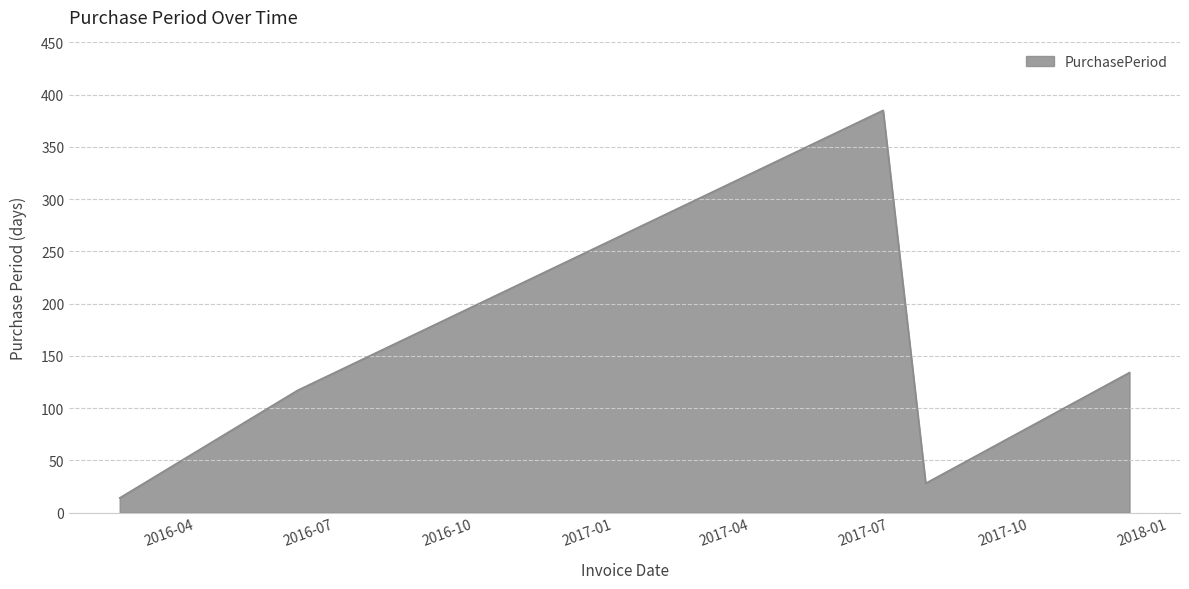

What is the maximum value shown in the chart?

385